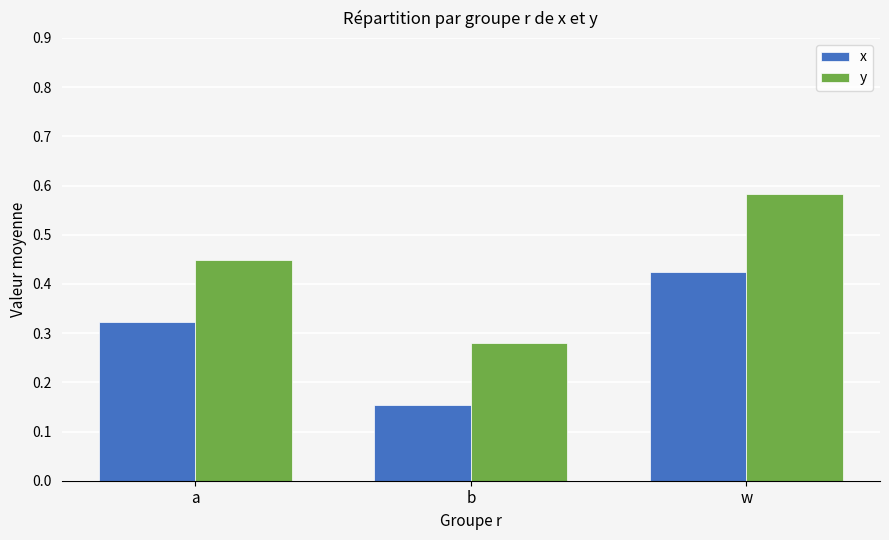

What are all the series names shown in the legend?

x, y